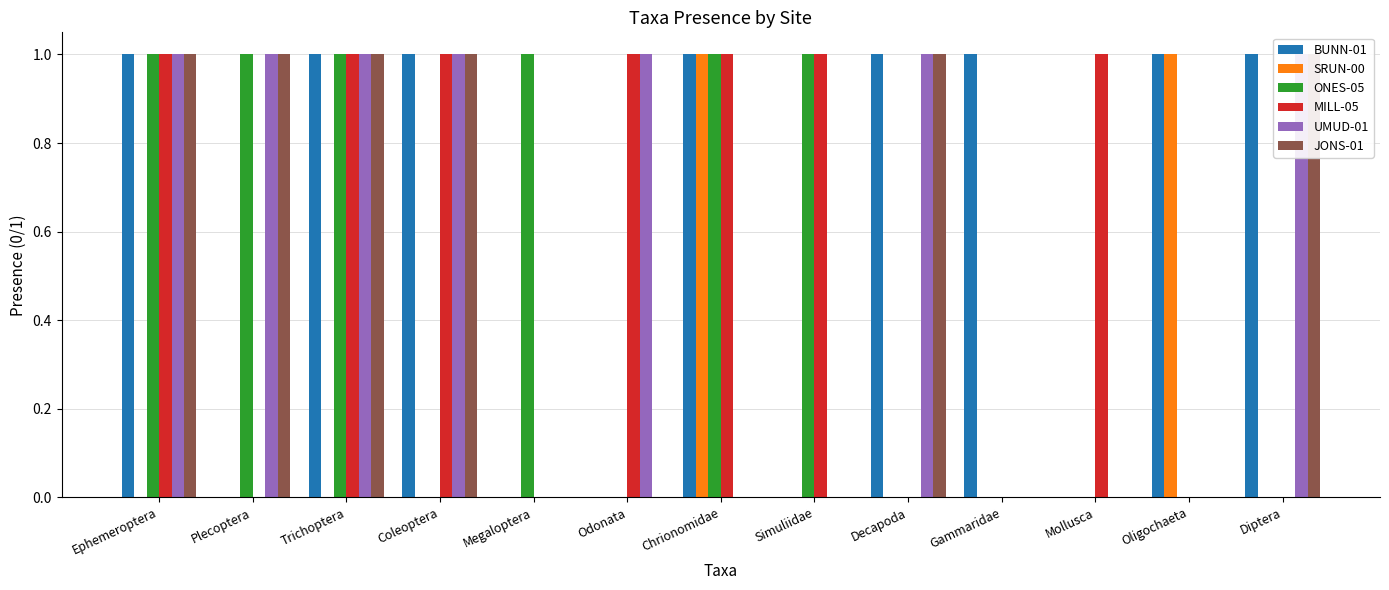

At how many categories does at least one series exceed 0?

13